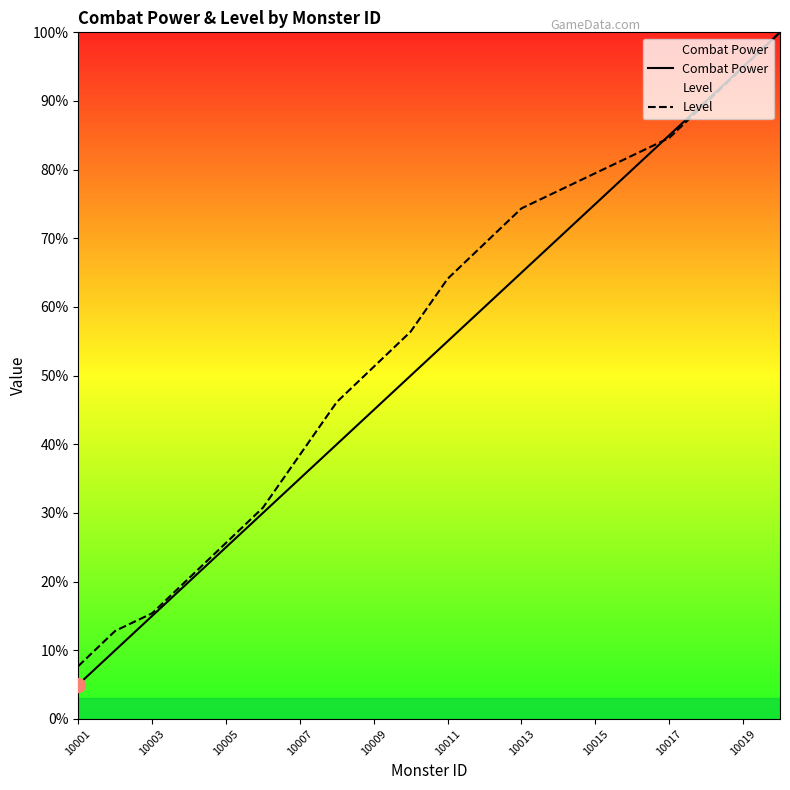

How many data points in Level are less than 64?

10